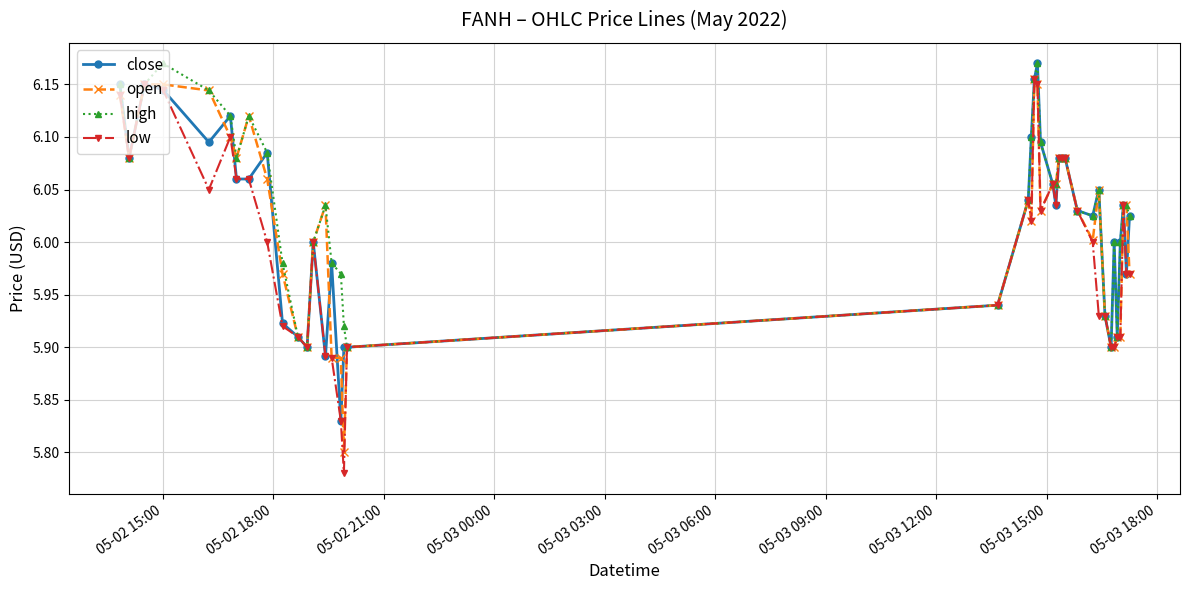

Which series has the widest spread of values?

low